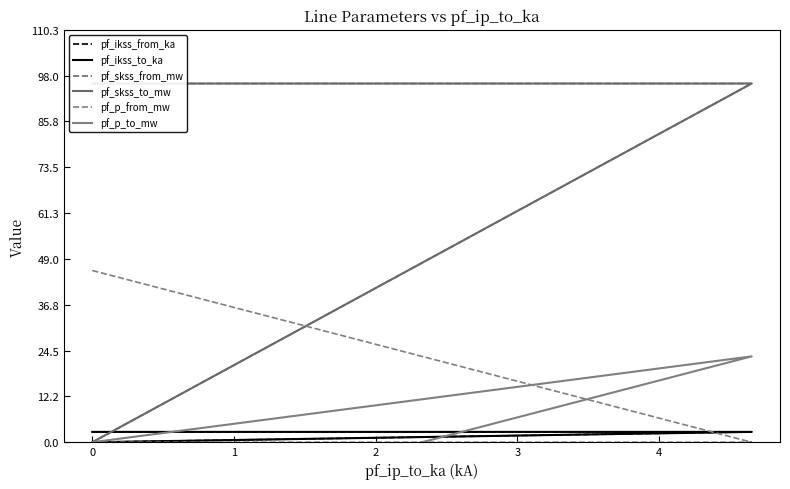

At which label does pf_ikss_to_ka reach its minimum?

1